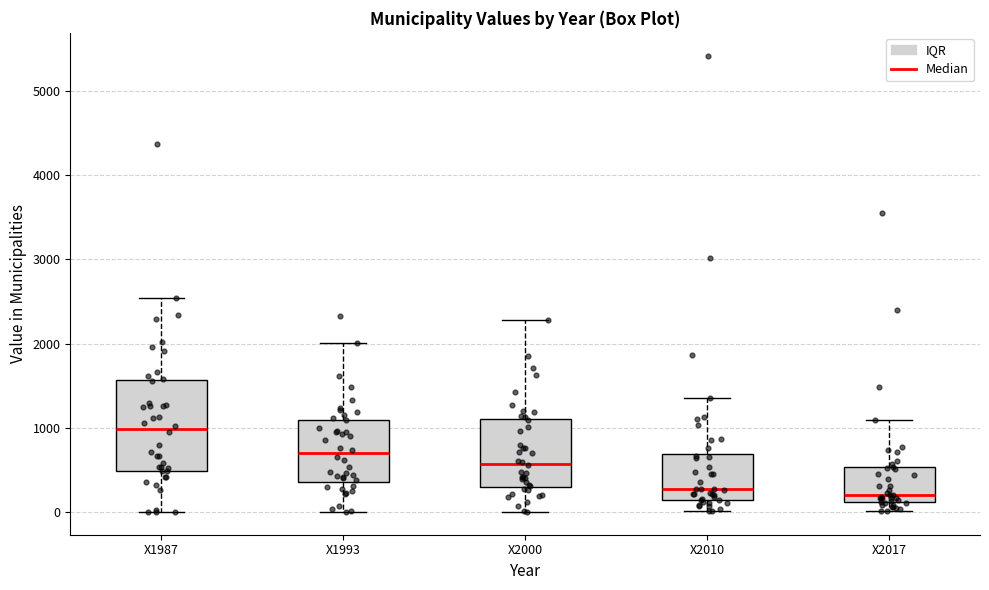

Where does the median line of the box for X2000 sit on the y-axis? The values are not printed on the chart, so give them approximately, as read against the axis.

600